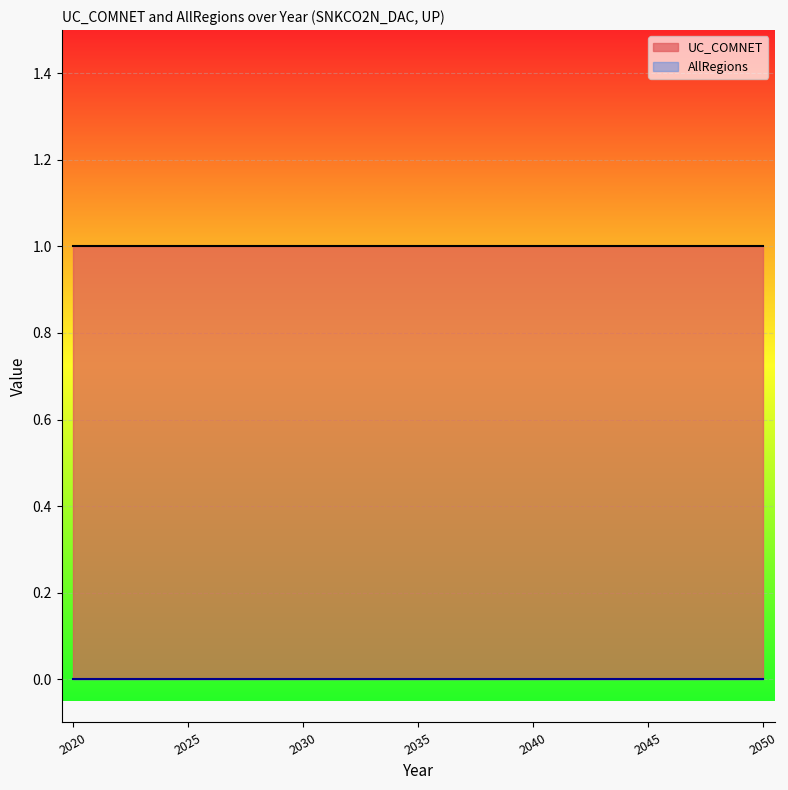

Rank the series by their maximum value, from highest to lowest.

UC_COMNET, AllRegions